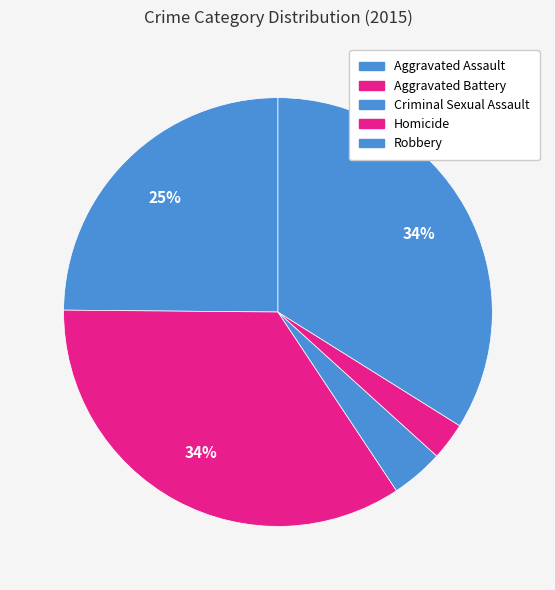

Does Criminal Sexual Assault represent more than half of the total?

No